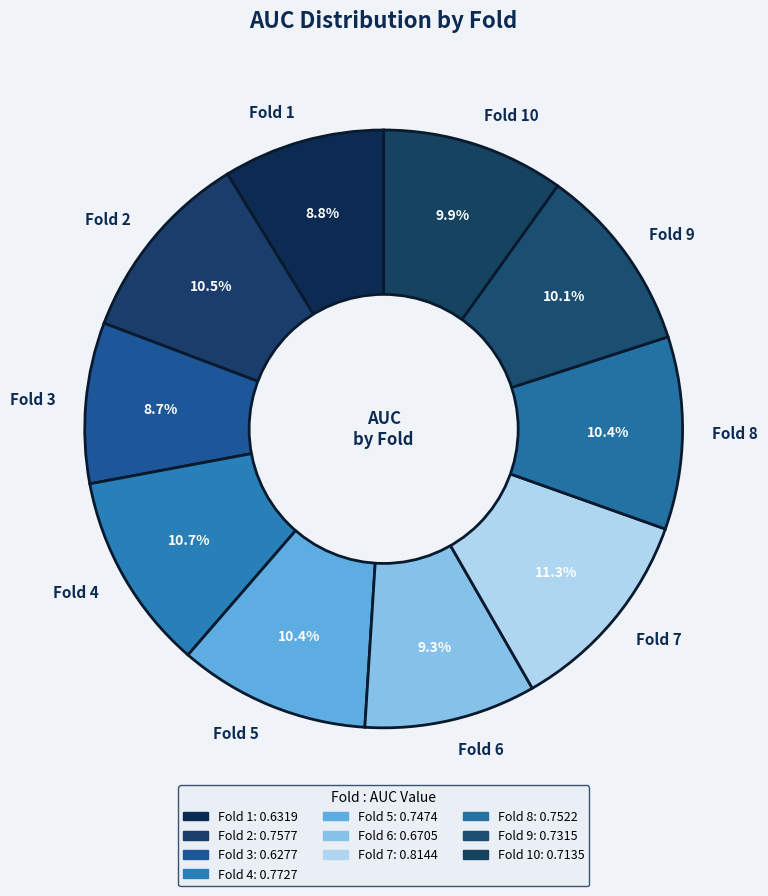

The Fold 4 slice represents 11% of the pie. True or false?

True